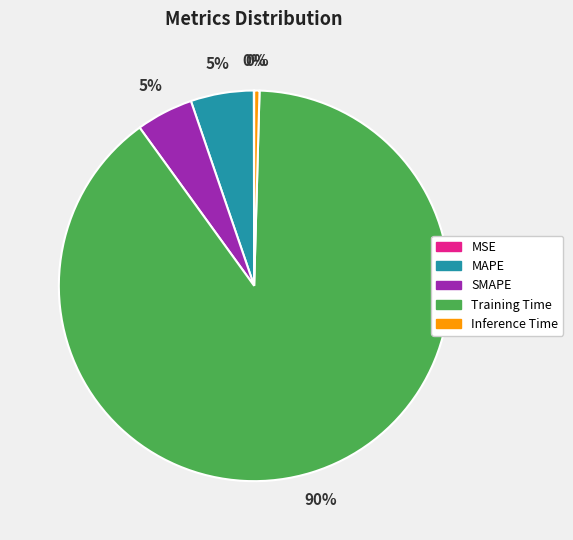

Is there any slice that represents more than half of the pie?

Yes